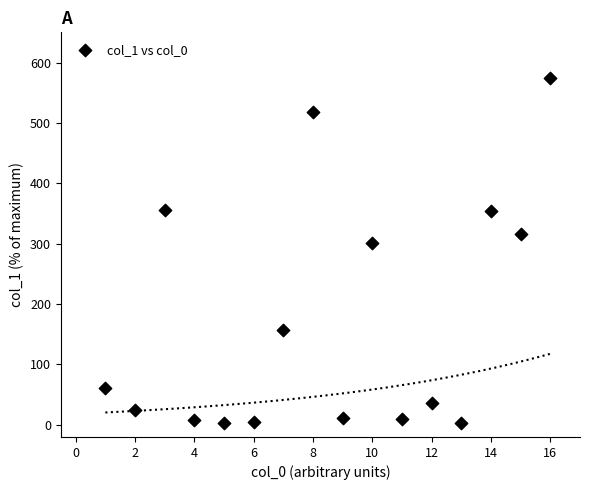

What Y value in the scatter plot is closest to 288?

300.4